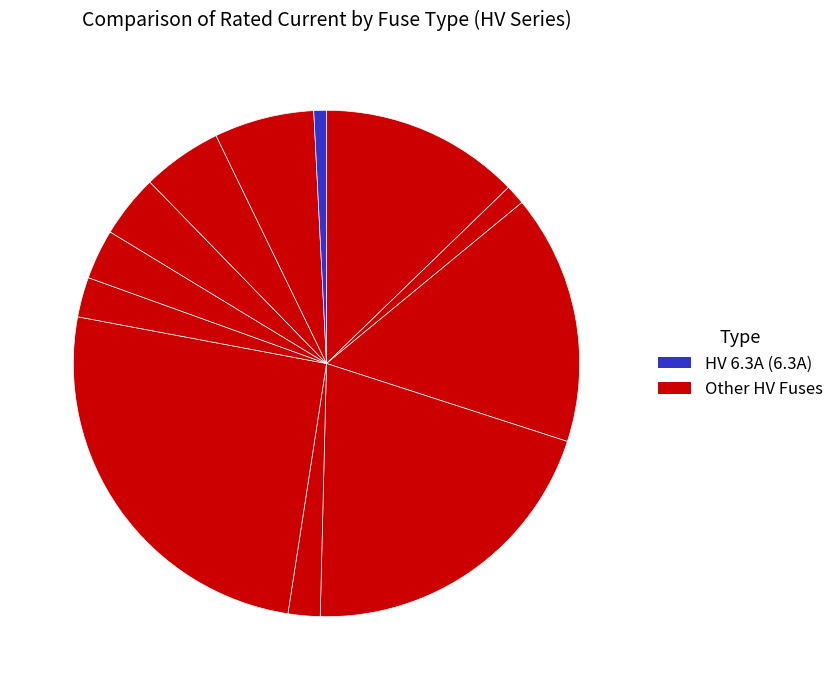

Is there any slice that represents more than half of the pie?

No